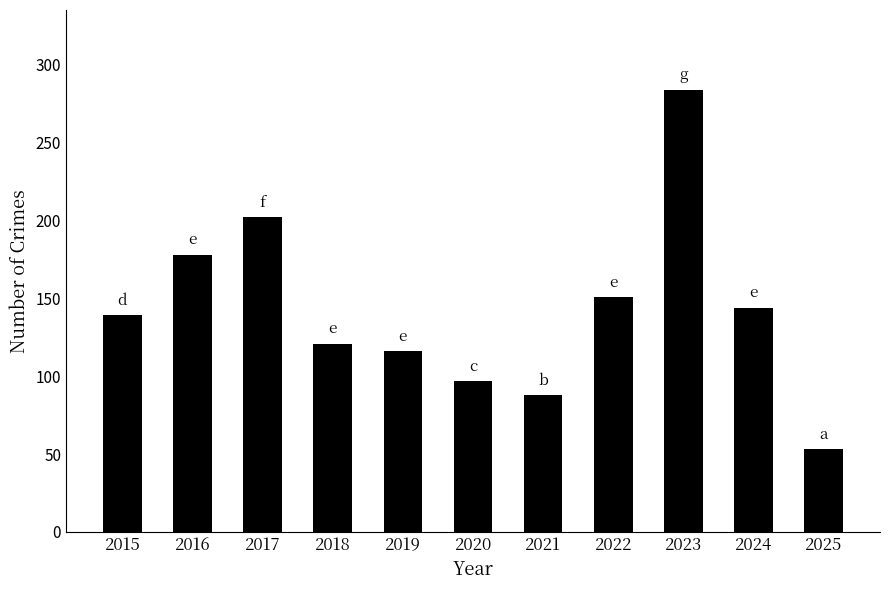

How many bars are there in total?

11